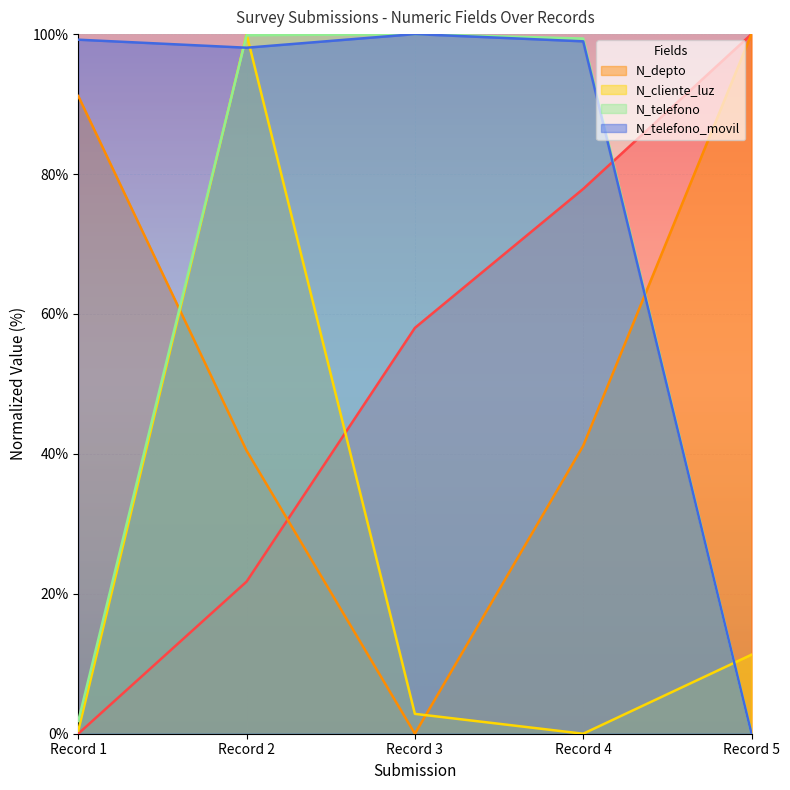

Which series ends up on top after the final intersection of N_depto and N_cliente_luz?

N_depto